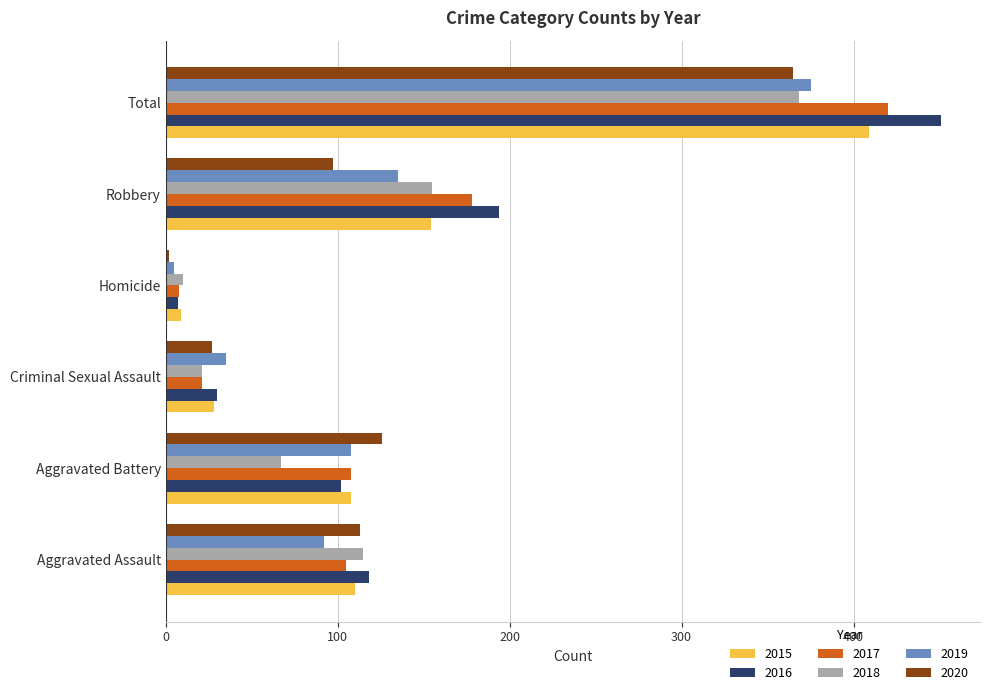

What is the difference between the highest and lowest values at Aggravated Assault?

26